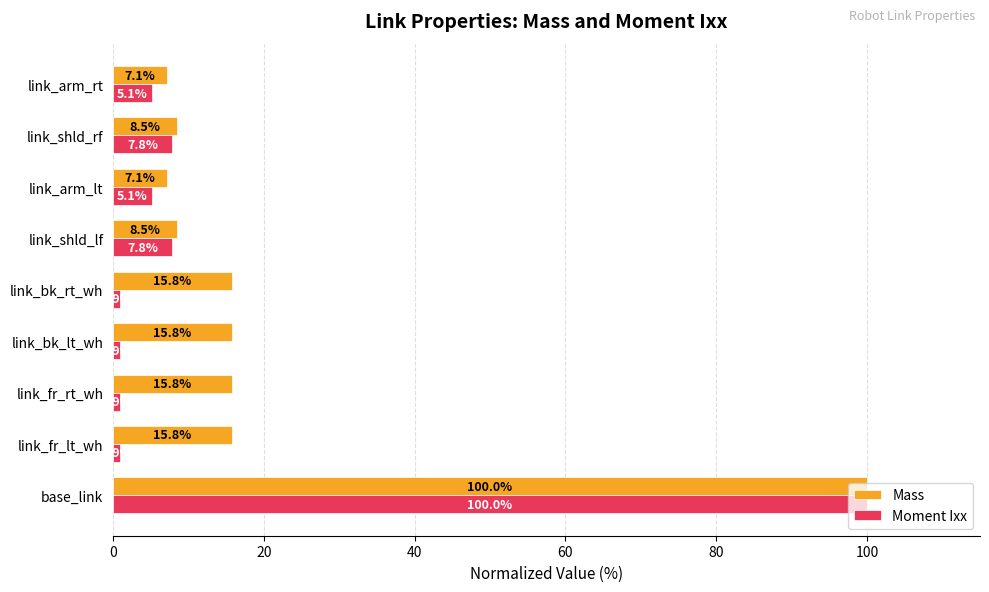

Which series has the largest range (max minus min)?

Moment Ixx